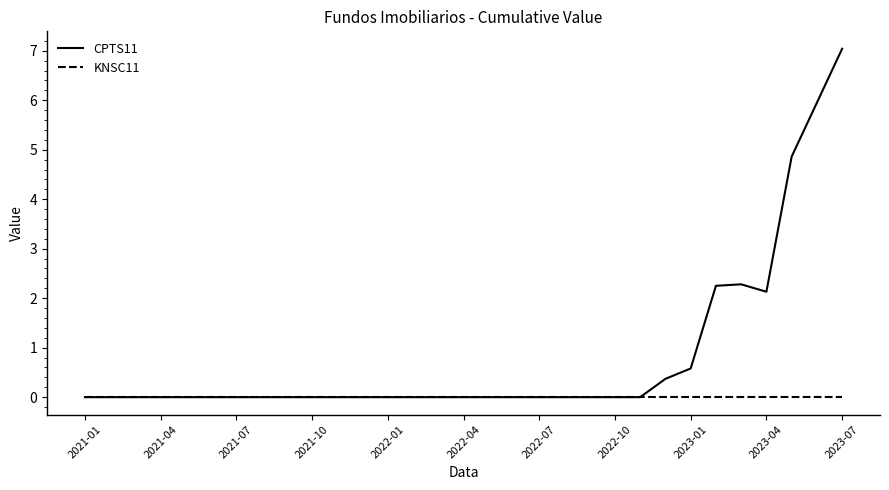

Rank the series by their maximum value, from highest to lowest.

CPTS11, KNSC11